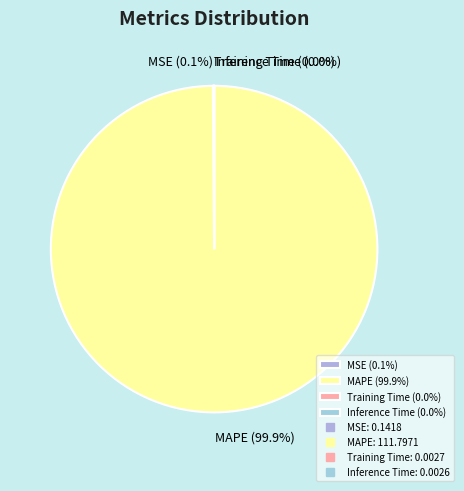

The MAPE slice represents 100% of the pie. True or false?

True